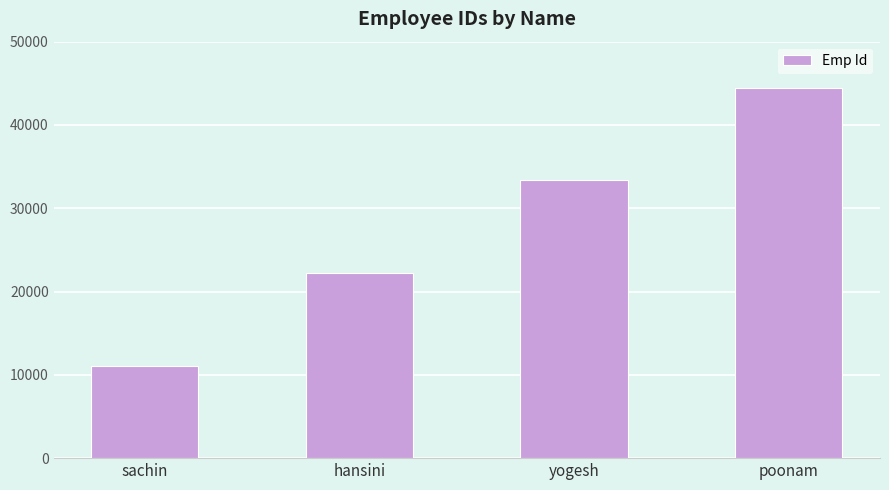

Which has a higher value, poonam or hansini?

poonam